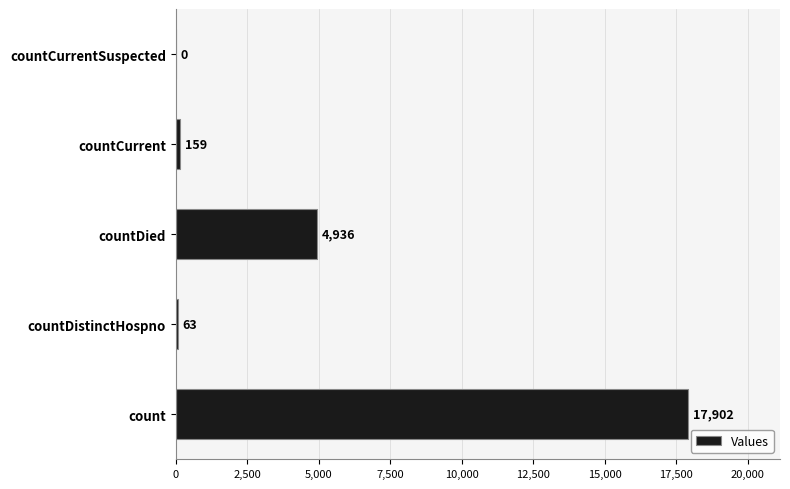

How many positive values are there?

4